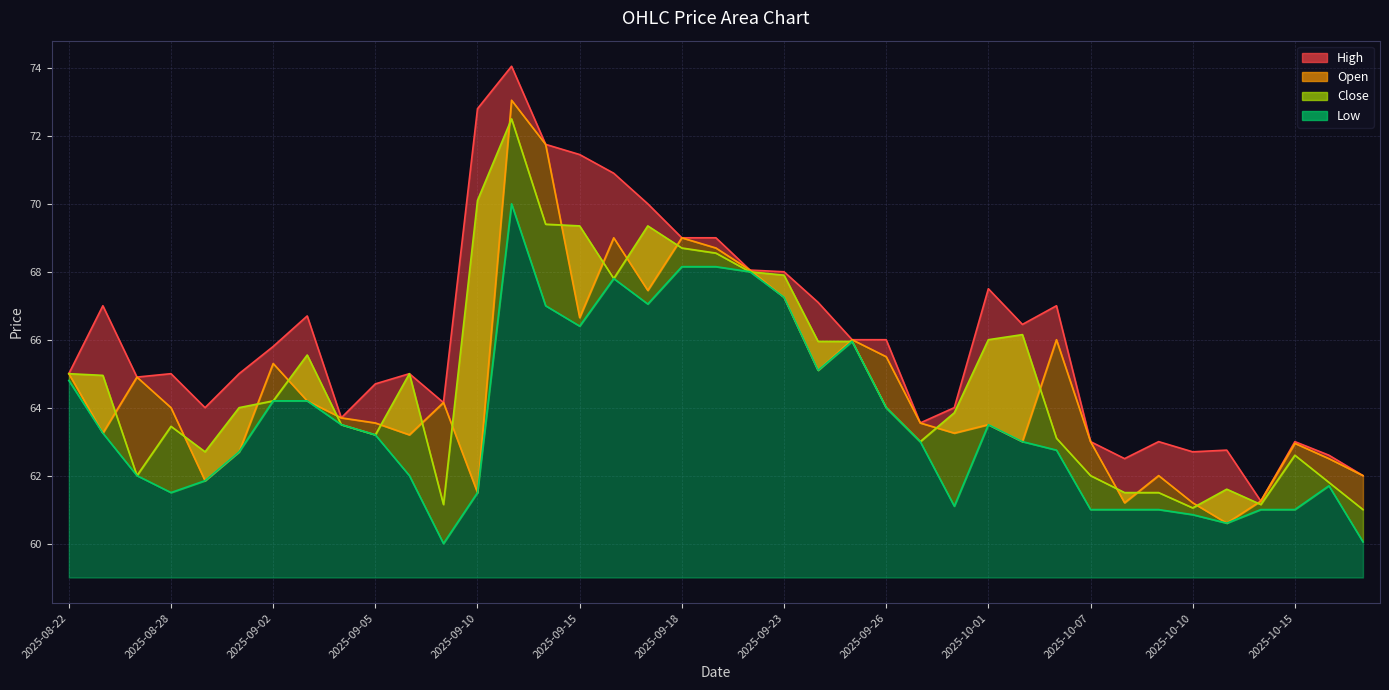

At which category is the sum across all series the highest?

2025-09-11